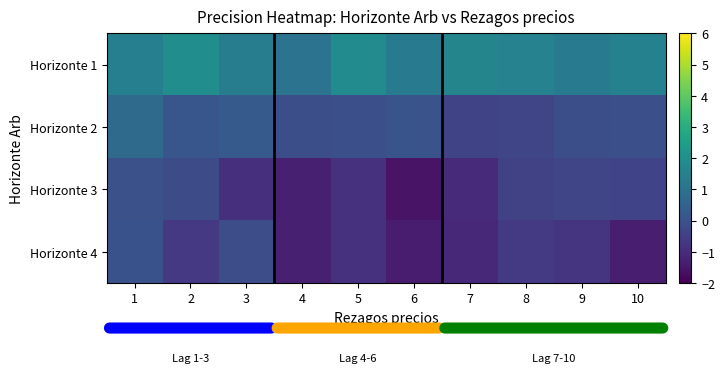

Reading left to right, what are all the values shown in this chart?

Horizonte 1: 1=1.4	2=1.9	3=1.4	4=1.0	5=1.9	6=1.3	7=1.6	8=1.5	9=1.3	10=1.5
Horizonte 2: 1=0.8	2=0.1	3=0.3	4=-0.1	5=-0.0	6=0.1	7=-0.4	8=-0.3	9=-0.1	10=-0.1
Horizonte 3: 1=-0.0	2=-0.2	3=-0.9	4=-1.3	5=-0.8	6=-1.6	7=-1.1	8=-0.4	9=-0.3	10=-0.4
Horizonte 4: 1=0.0	2=-0.7	3=-0.1	4=-1.3	5=-0.9	6=-1.4	7=-1.1	8=-0.6	9=-0.8	10=-1.3